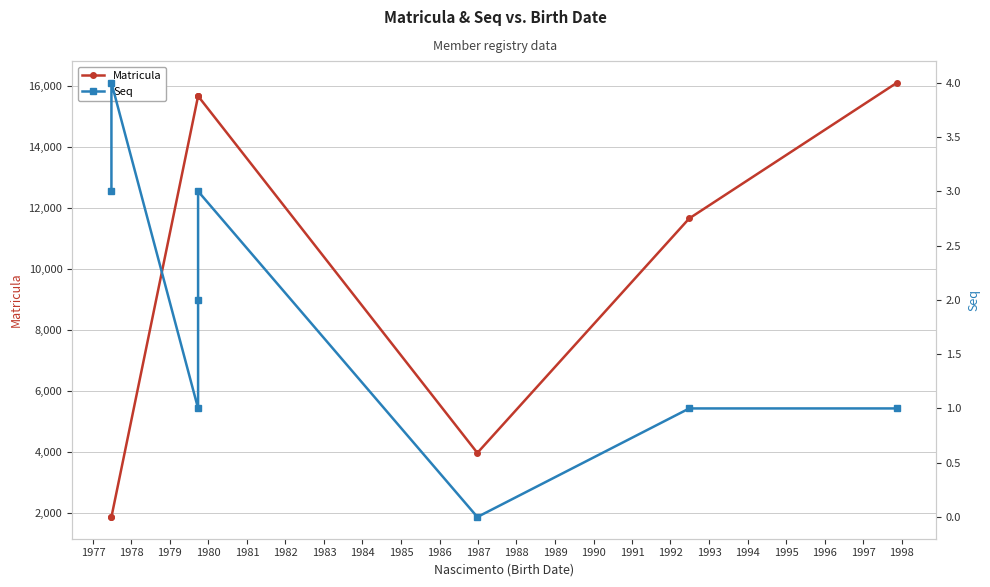

Reading left to right, extract all data points from this chart.

Matricula: 1862	1862	15660	15660	15660	3963	11650	16098
Seq: 3	4	1	2	3	0	1	1